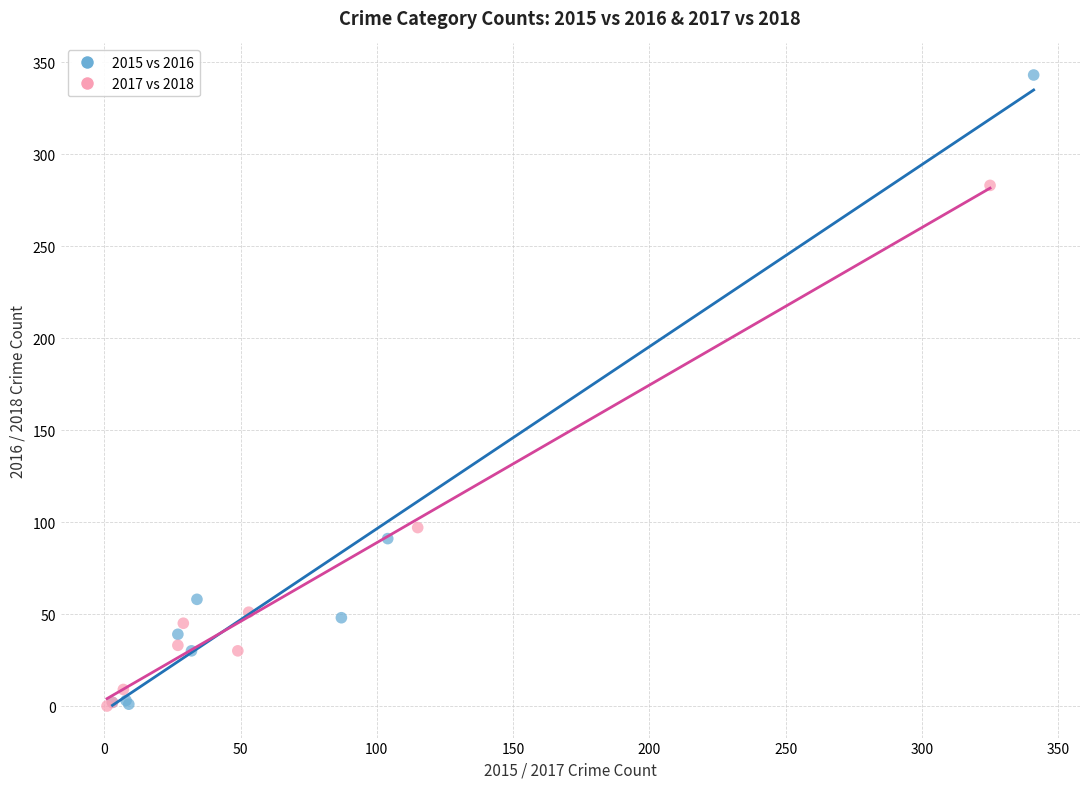

Which series has the widest spread of Y values?

2015 vs 2016